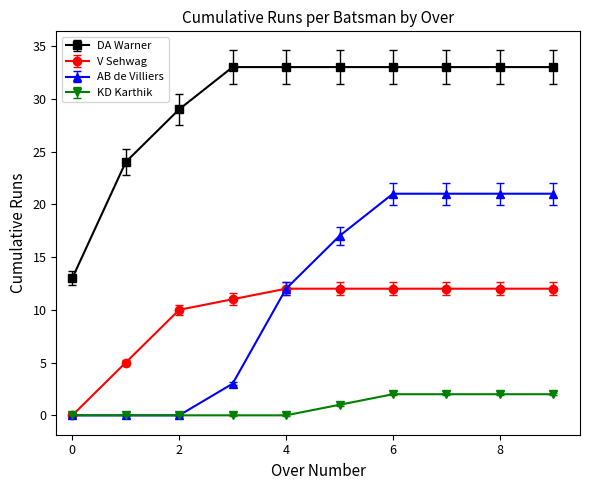

Which series has the largest range (max minus min)?

AB de Villiers